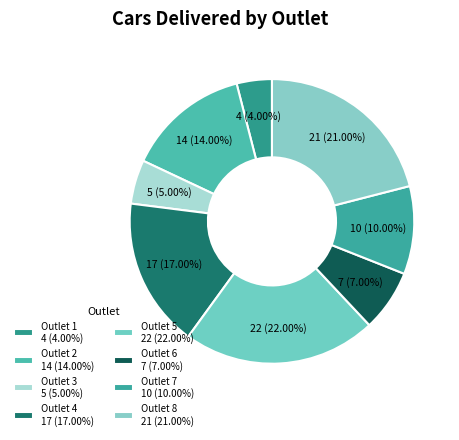

To the nearest percent, what is the combined percentage of Outlet 3 and Outlet 8?

26%